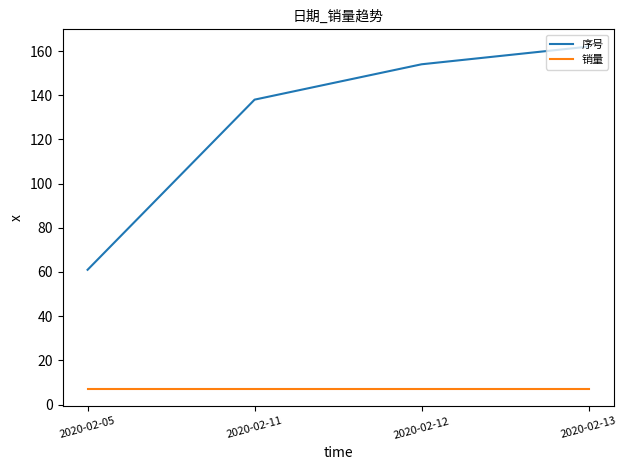

Which series has the widest spread of values?

序号